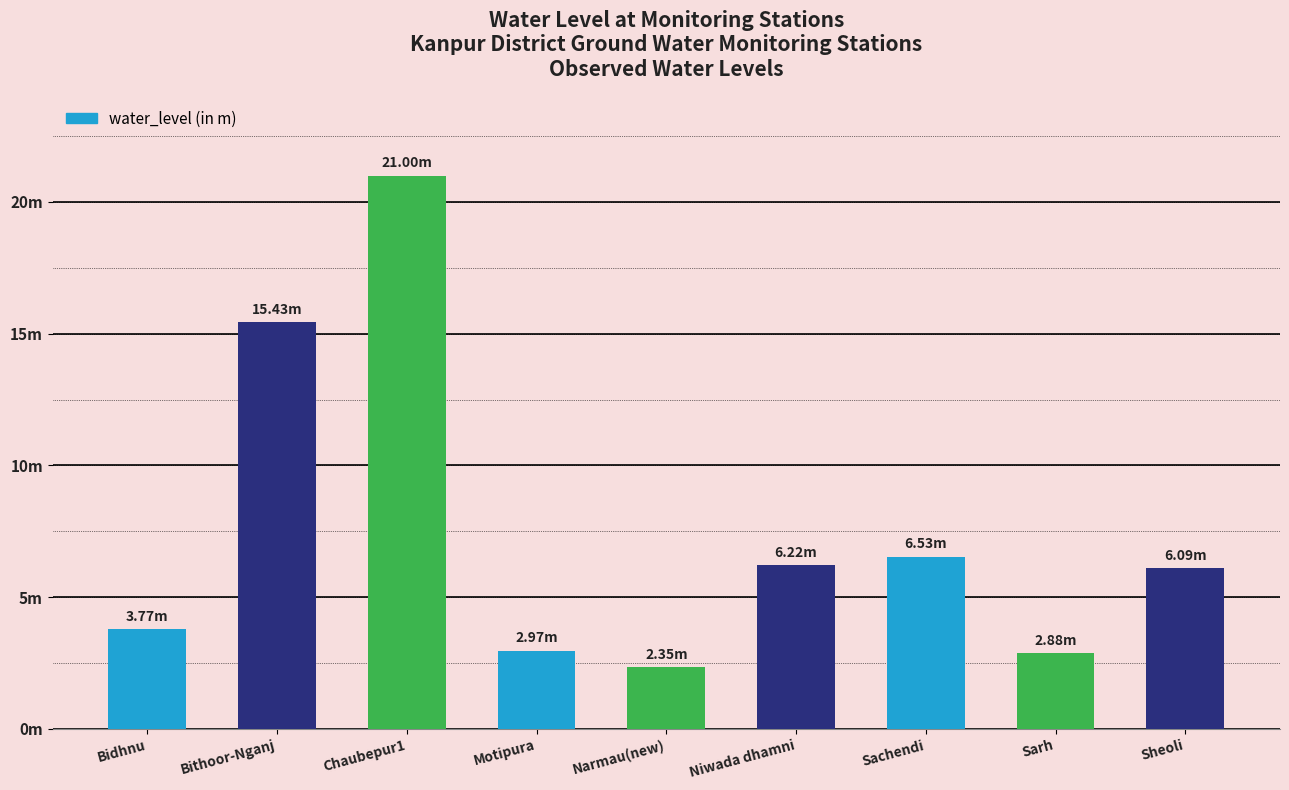

At which label is the value closest to 11?

Bithoor-Nganj